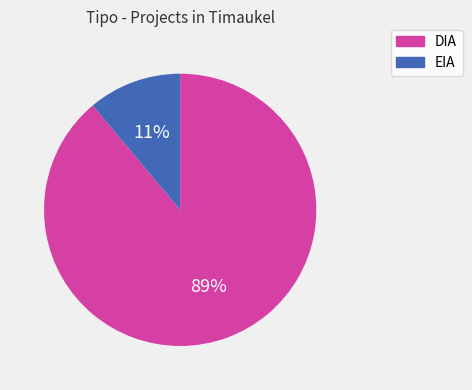

Approximately how many times larger is the value at EIA compared to DIA?

0.1